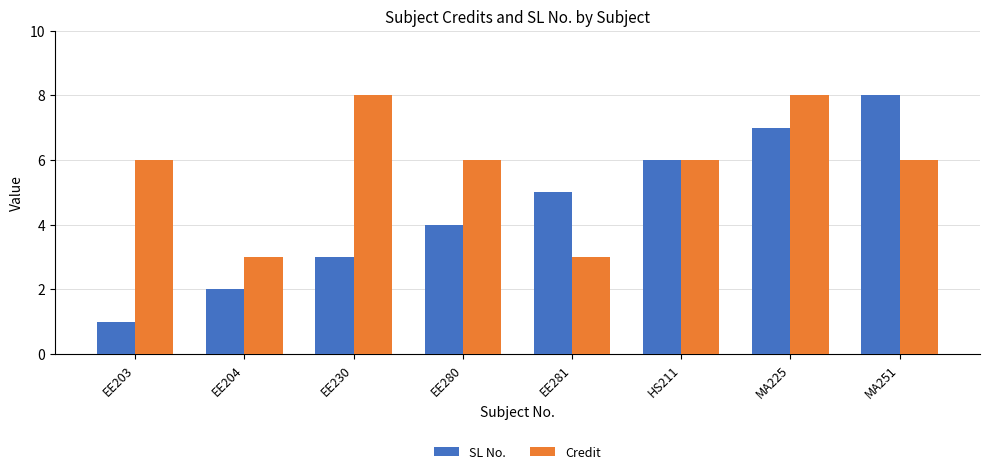

Which series has the largest range (max minus min)?

SL No.